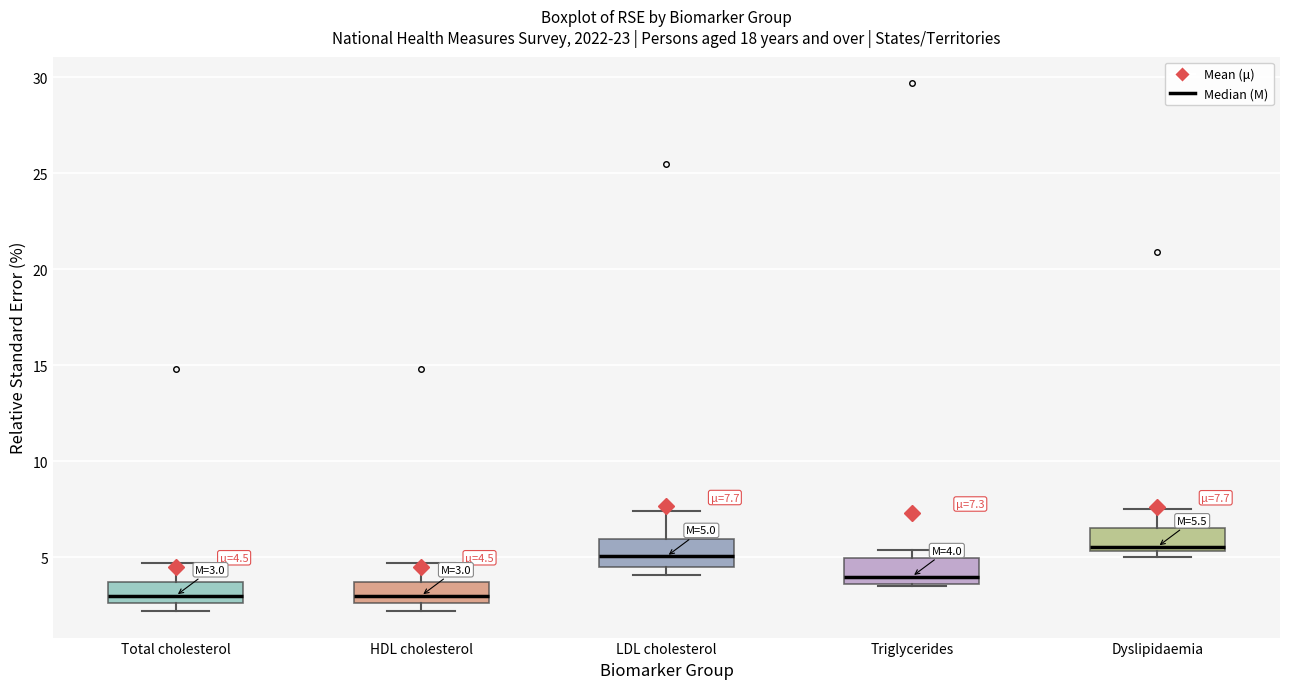

Which box has the highest median line?

Dyslipidaemia